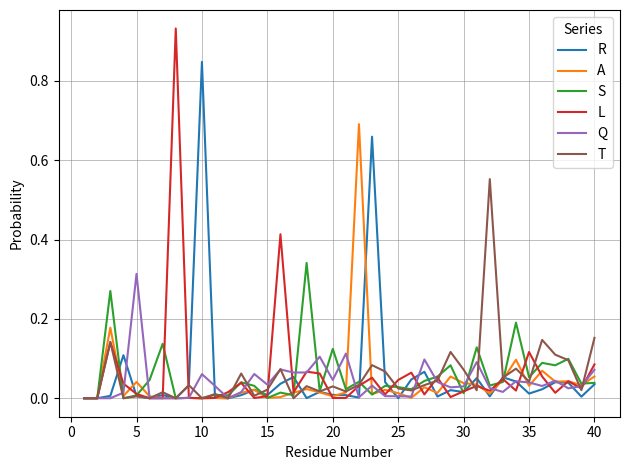

Which series has the widest spread of values?

L